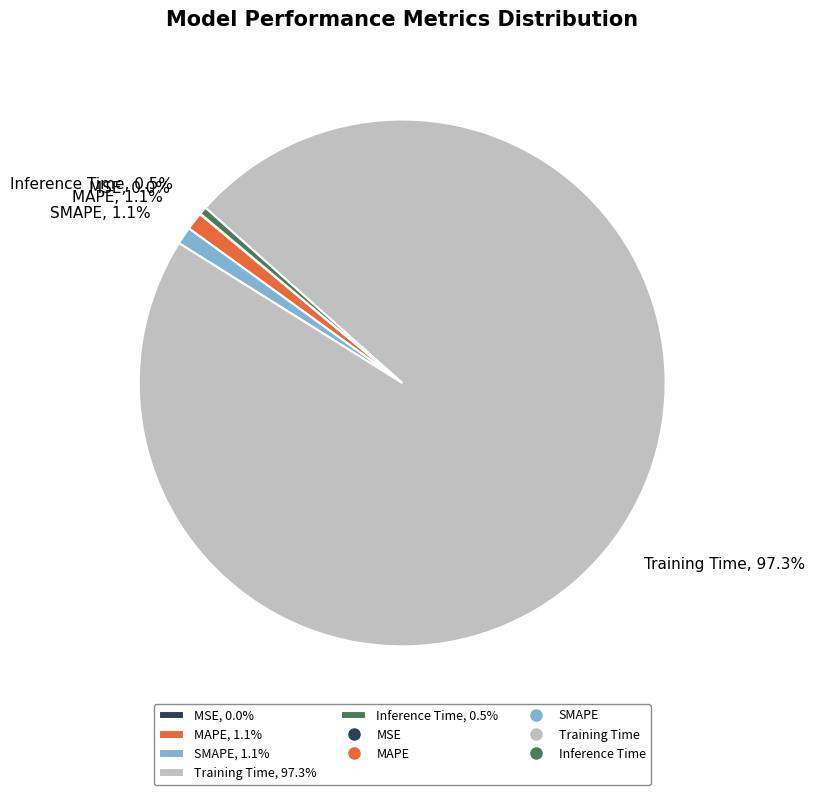

Does Training Time represent more than half of the total?

Yes